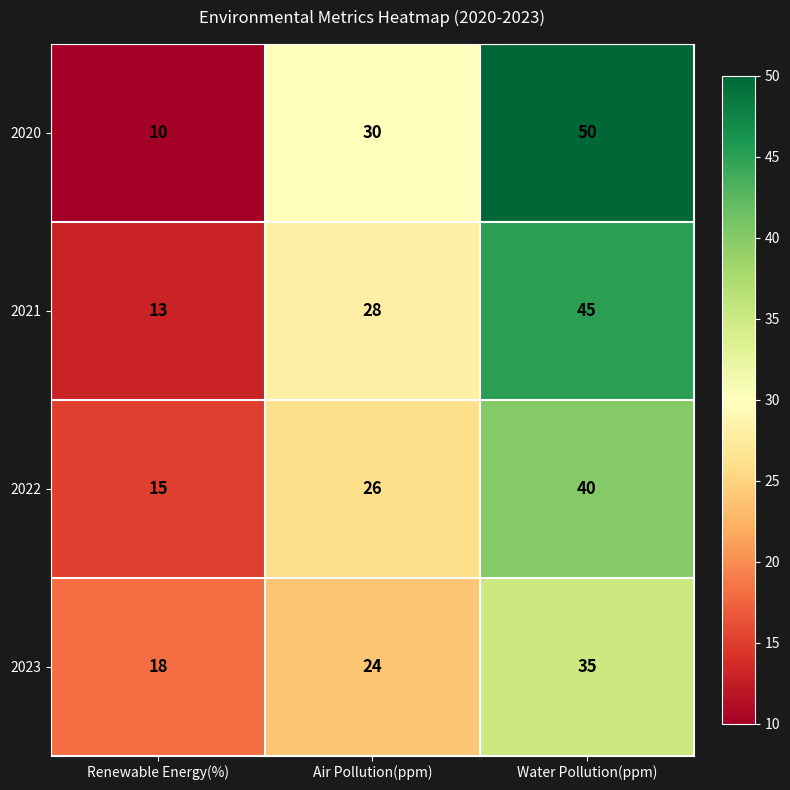

What is the average value of the 2022 series?

27